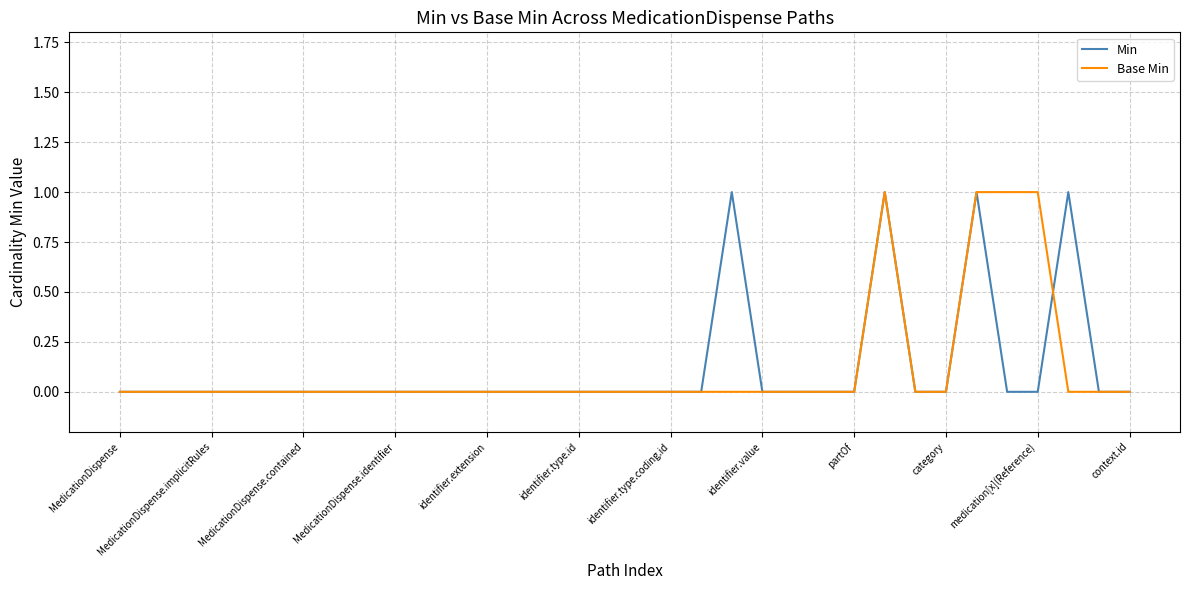

True or false: Base Min has a value of -1 at MedicationDispense.identifier.

False